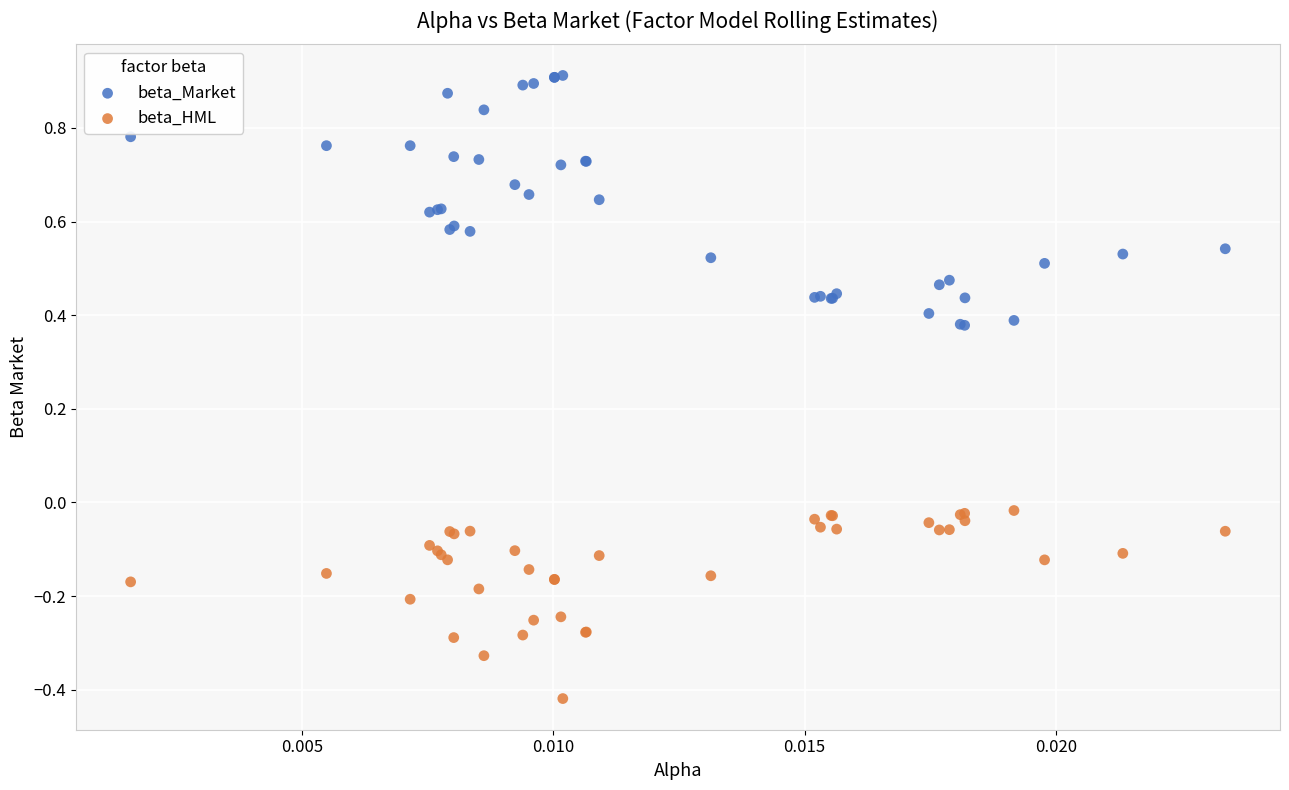

Which series reaches the minimum Y coordinate?

beta_HML